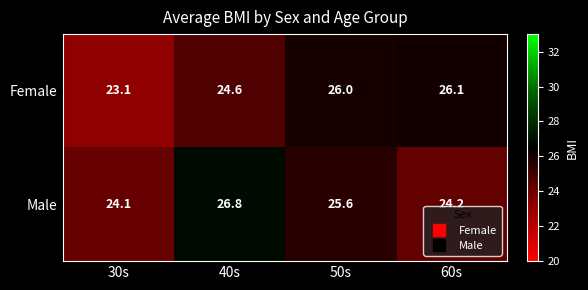

How many data points in Male are above 25?

2